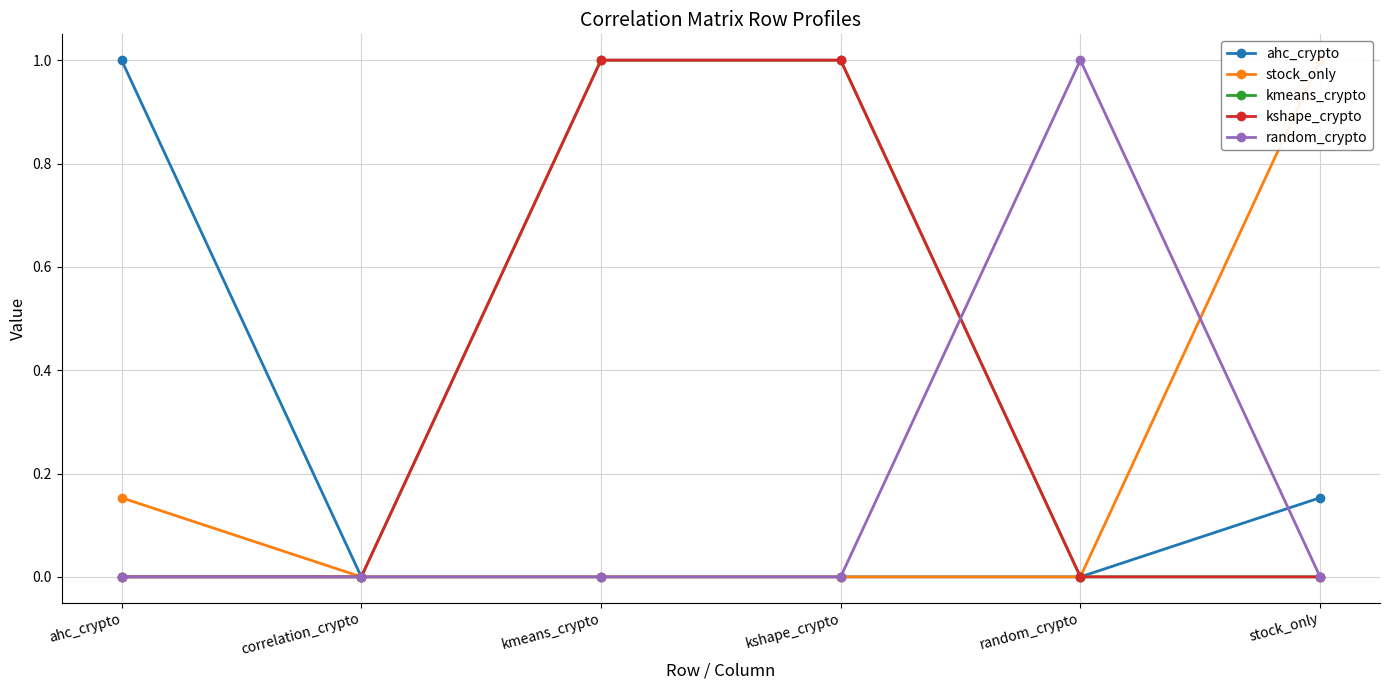

What is the value of the kshape_crypto point at the 4th from the left?

1.0